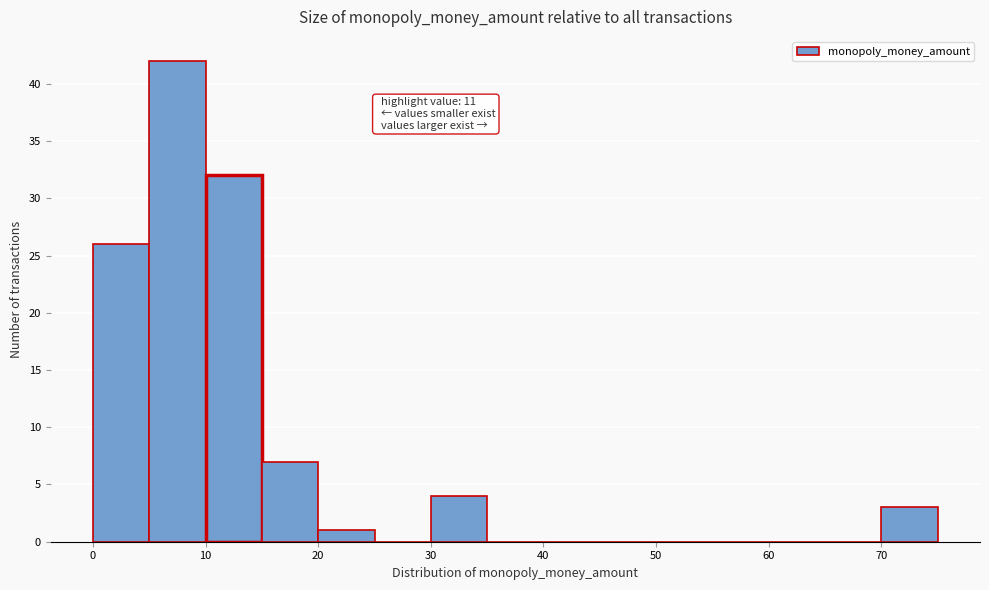

Over which range of the x-axis is the bar tallest?

5 to 10